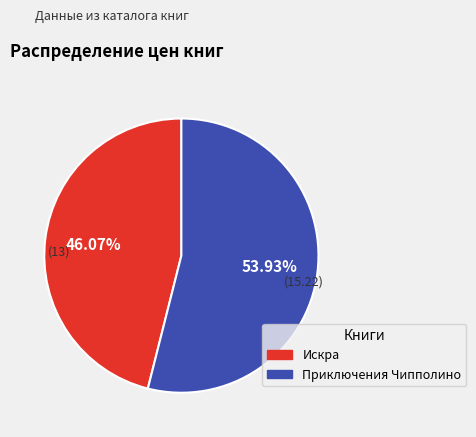

Which category has the biggest portion of the pie?

Приключения Чипполино